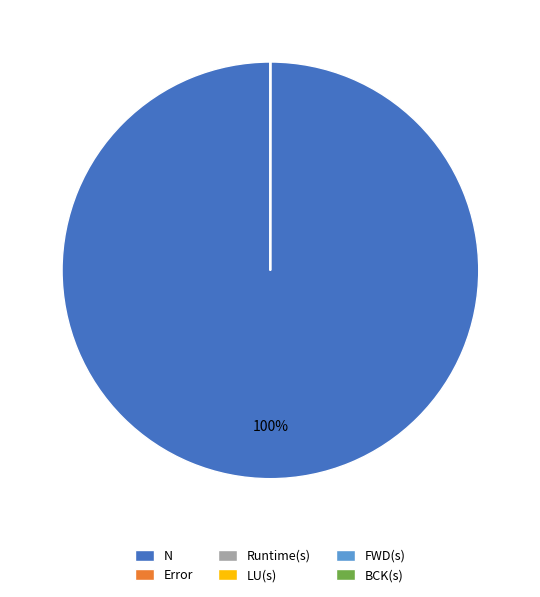

The N slice represents 92% of the pie. True or false?

False